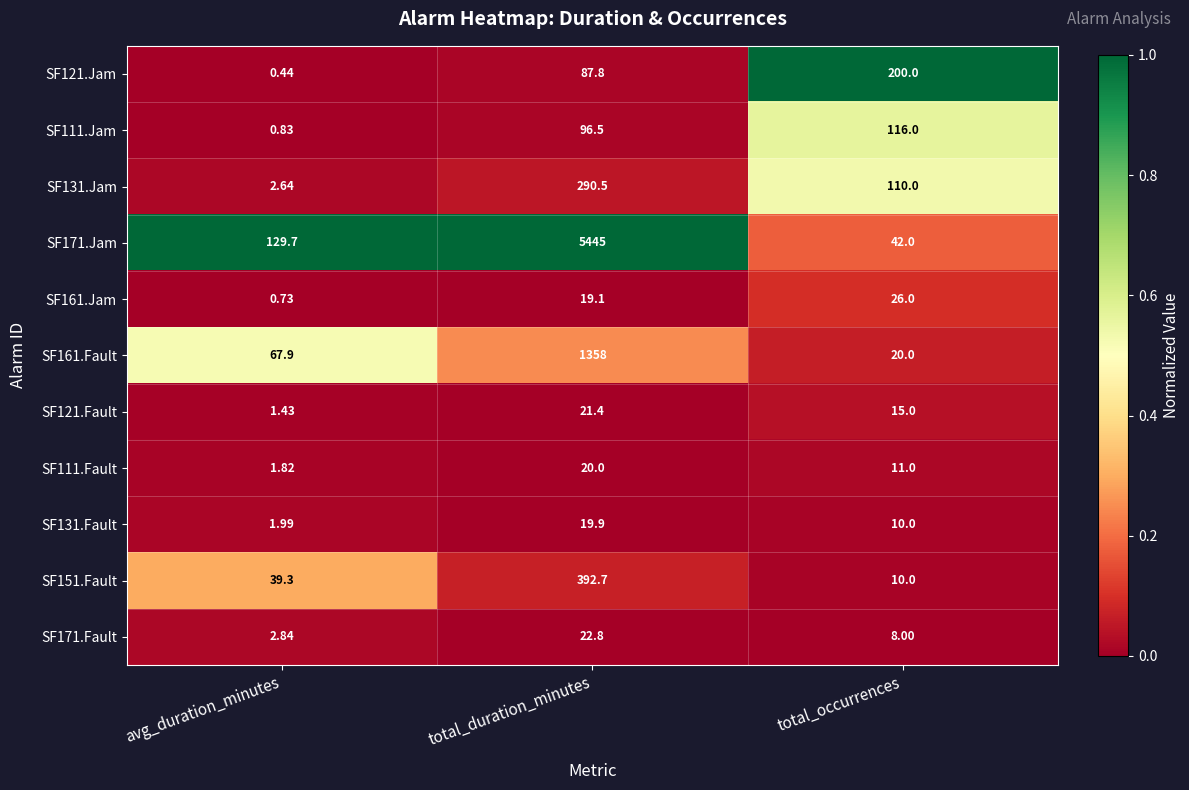

At which category is the sum across all series the highest?

total_duration_minutes